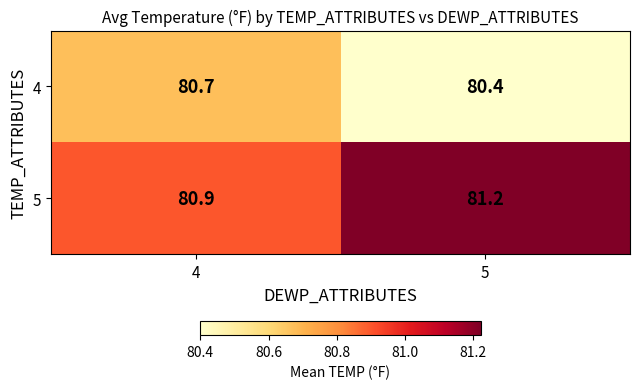

Where is 5 nearest to the value 81?

4